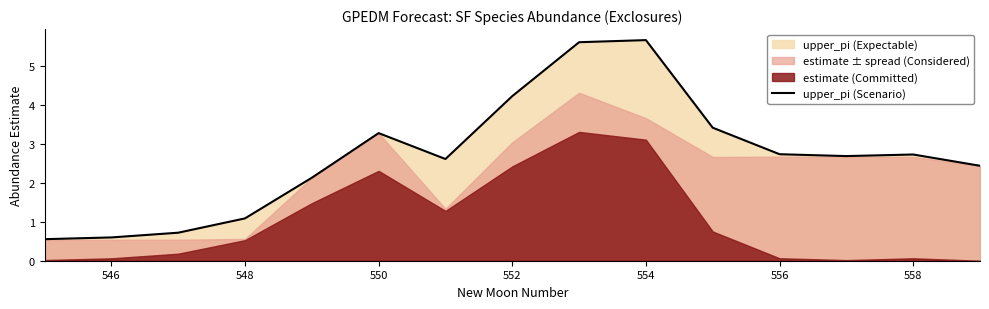

The value of upper_pi (Scenario) at 546 is 0.6. True or false?

True